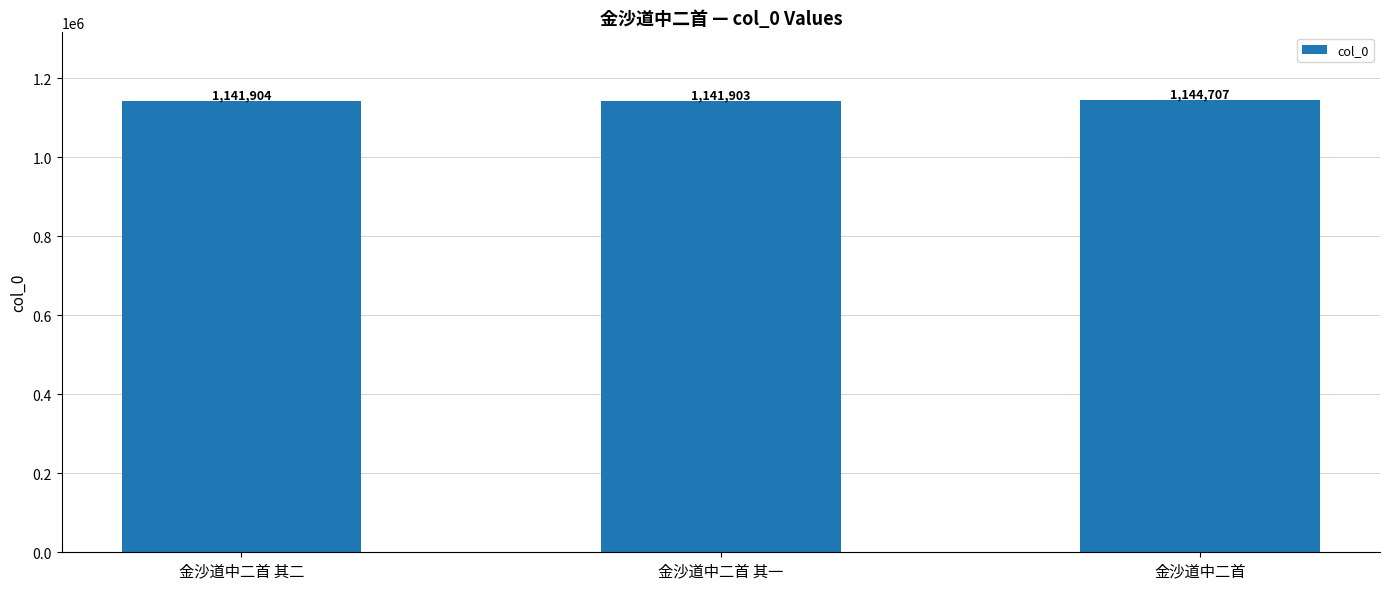

Where is the data nearest to the value 1143305?

金沙道中二首 其二